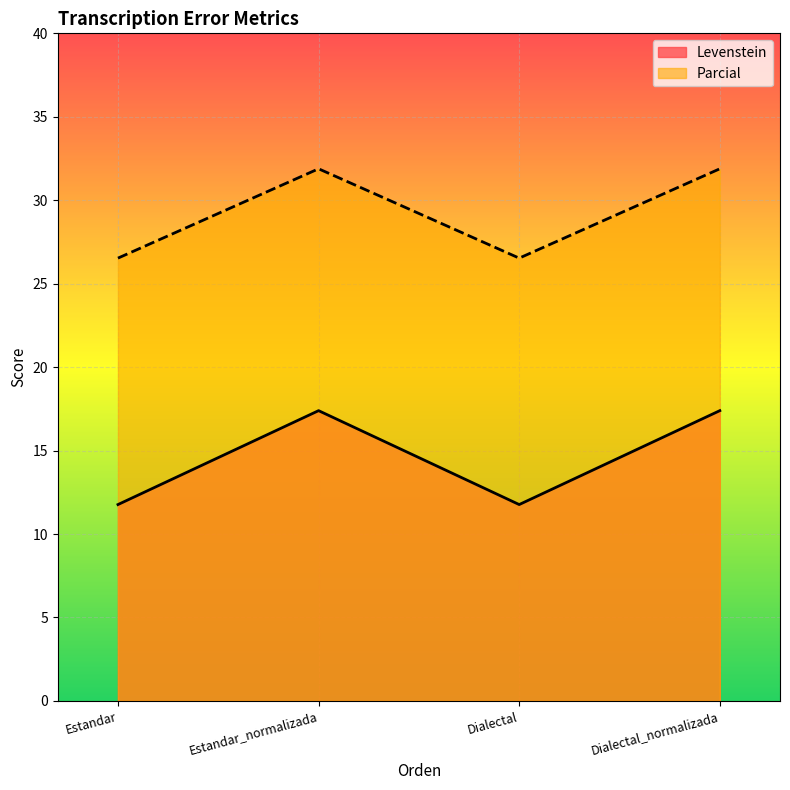

Count the number of categories in the chart.

4